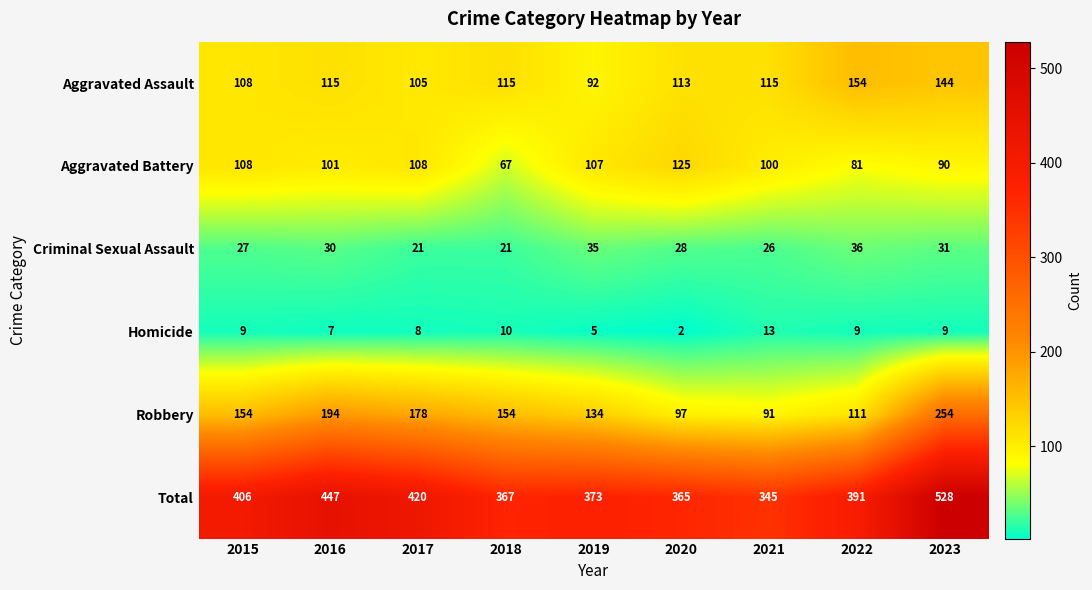

What is the average value of the Aggravated Battery series?

99